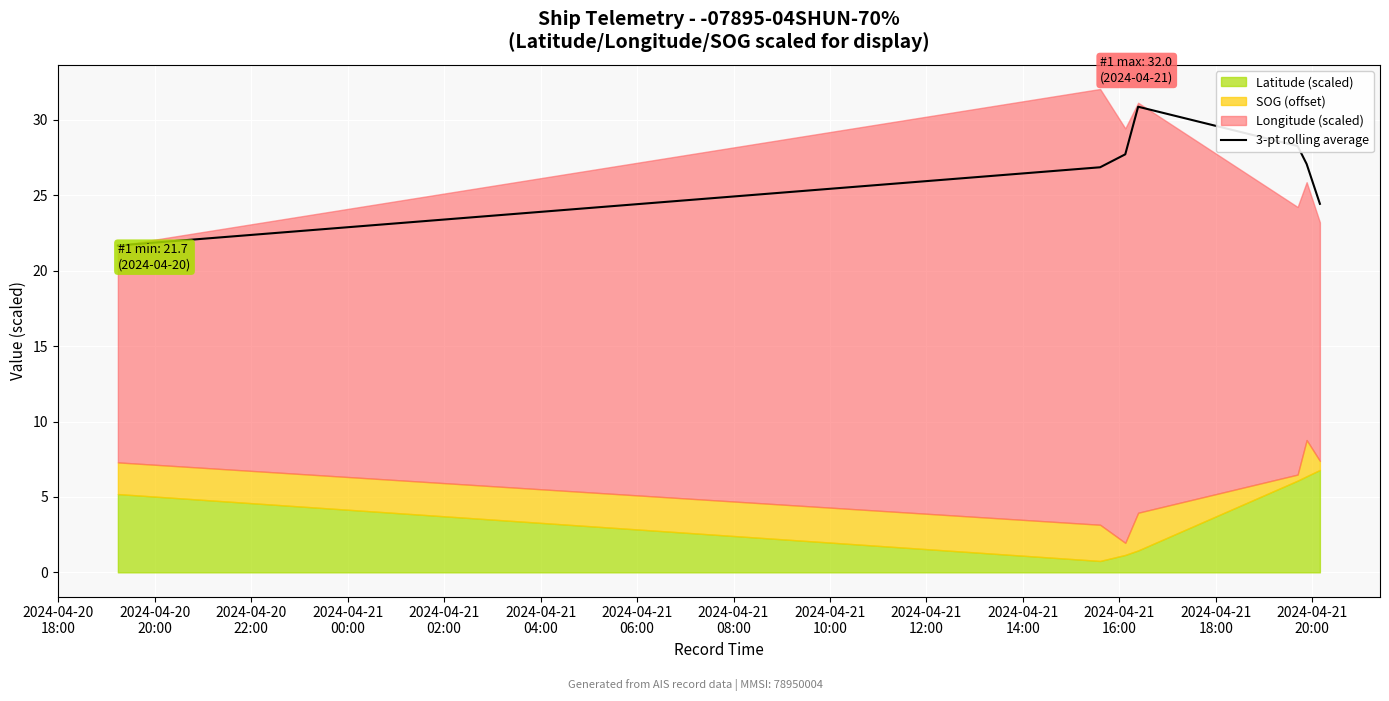

What is the minimum value for 3-pt rolling average?

21.7